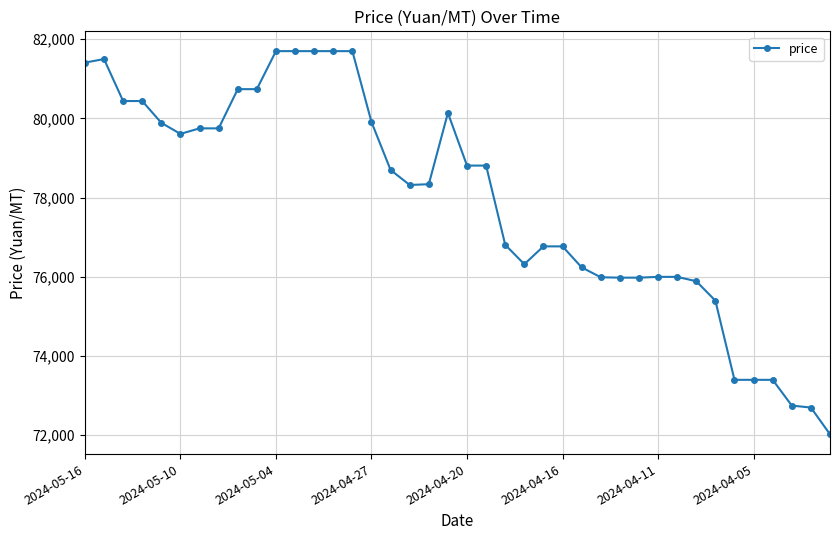

True or false: there are more than 0 points higher than both neighbors.

True